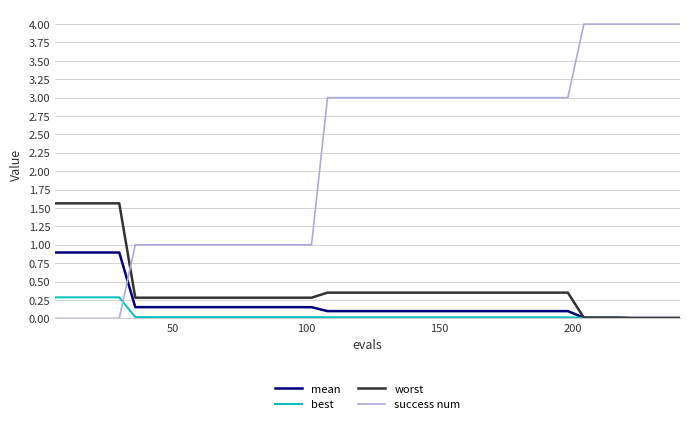

What is the maximum value shown in the chart?

4.0